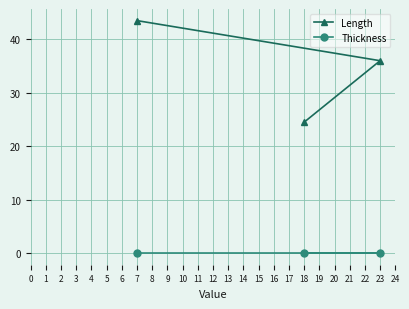

What is the difference between the maximum and minimum values in the Length series?

19.0